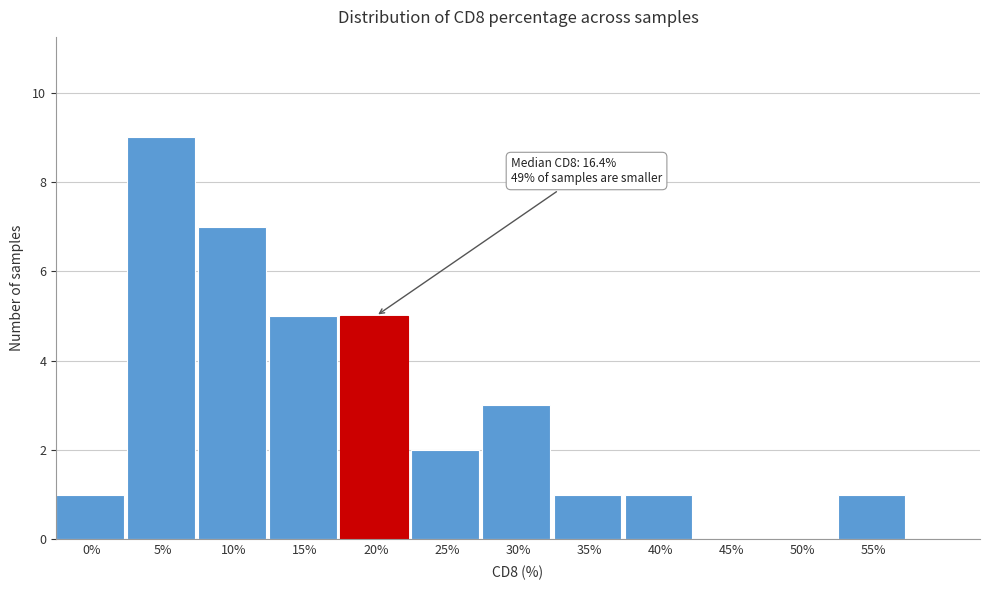

What is the maximum value shown in the chart?

9